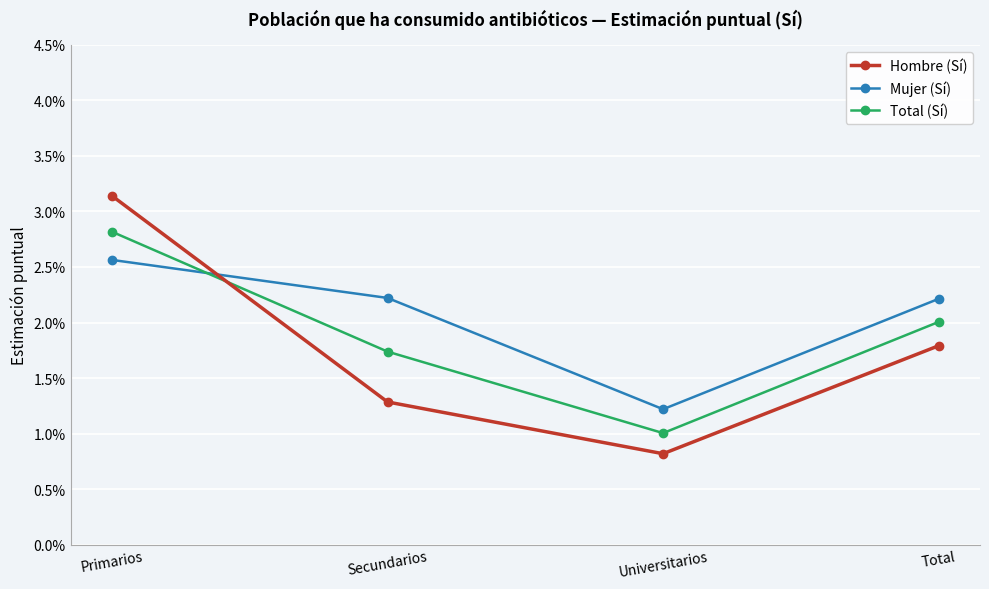

True or false: Hombre (Sí) and Total (Sí) cross at least once.

True